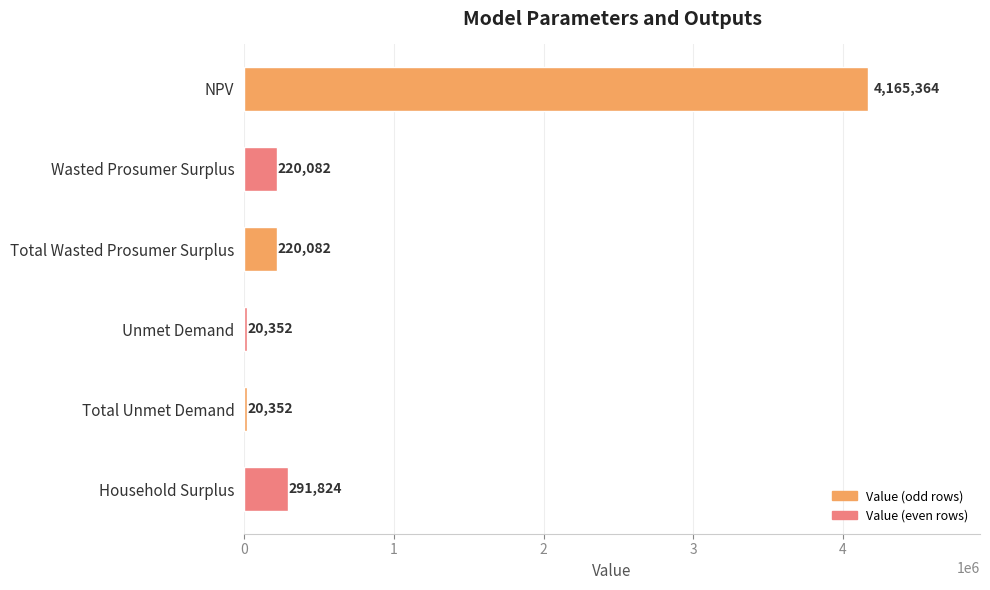

Is it true that the value at Total Unmet Demand is 20352.2?

True